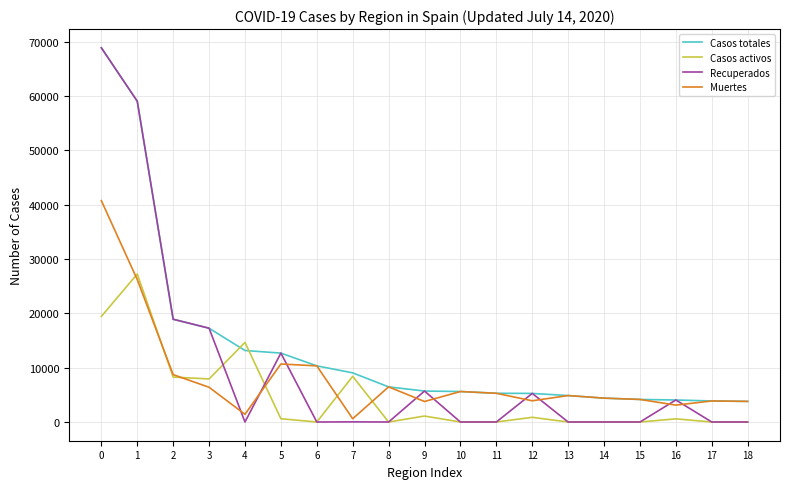

What is the total value across all series at 9?

16259